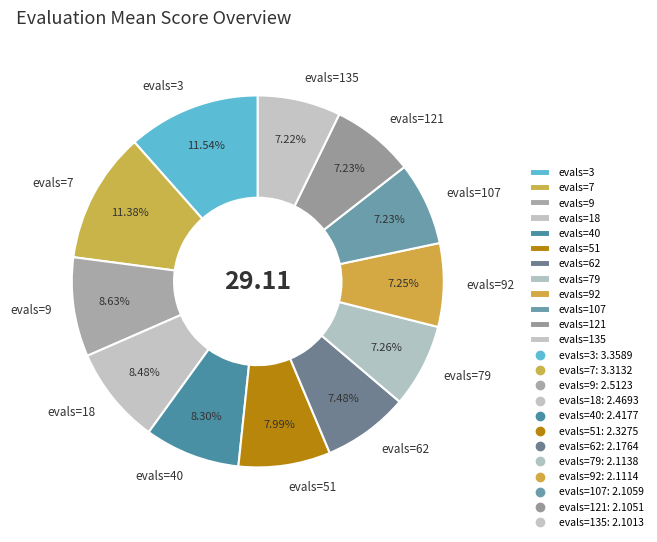

True or false: evals=79 accounts for 20% of the total.

False